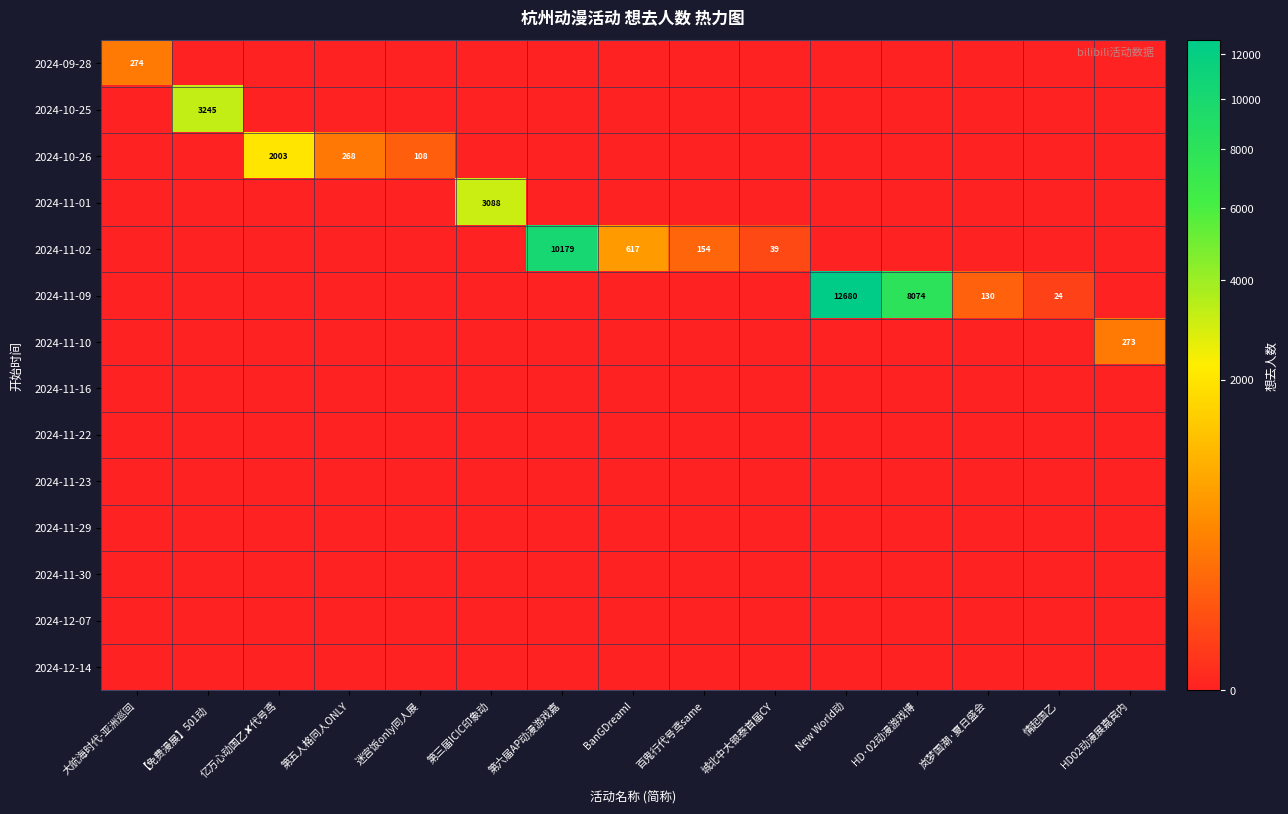

The 2024-11-22 series shows 0 at BanGDream!. True or false?

True